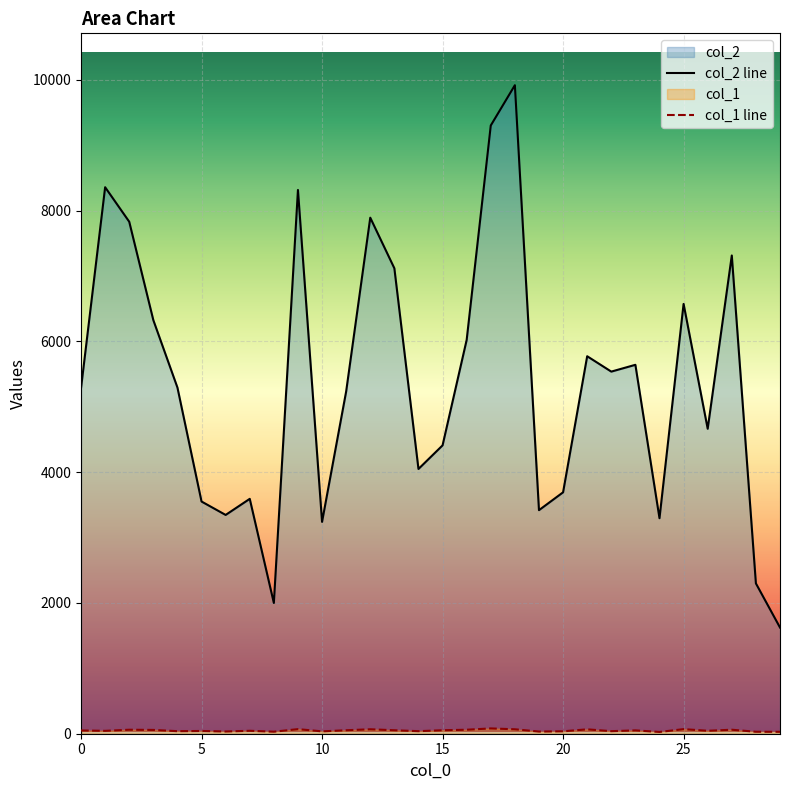

List the series in order of their peak value, highest first.

col_2, col_1